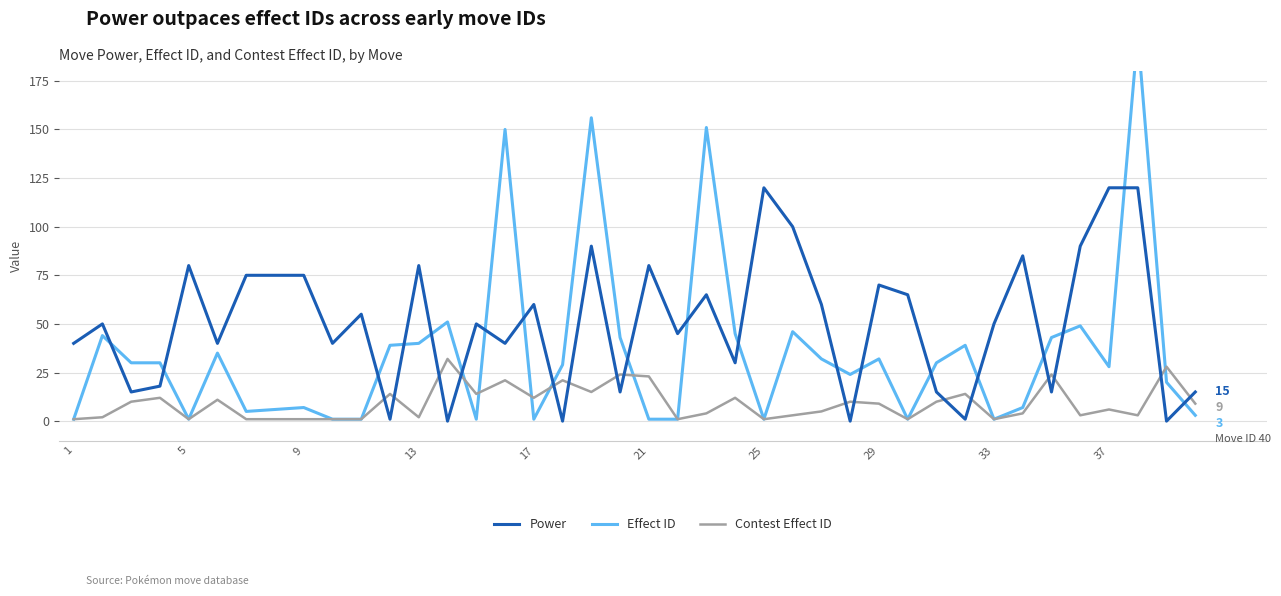

After their last crossing, which series has the higher values: Effect ID or Contest Effect ID?

Contest Effect ID